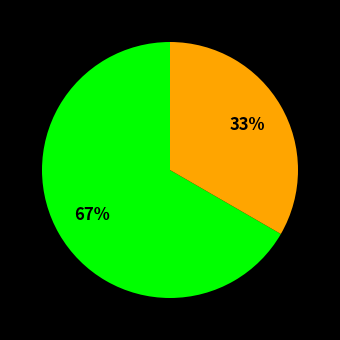

How many slices are in this pie chart?

2